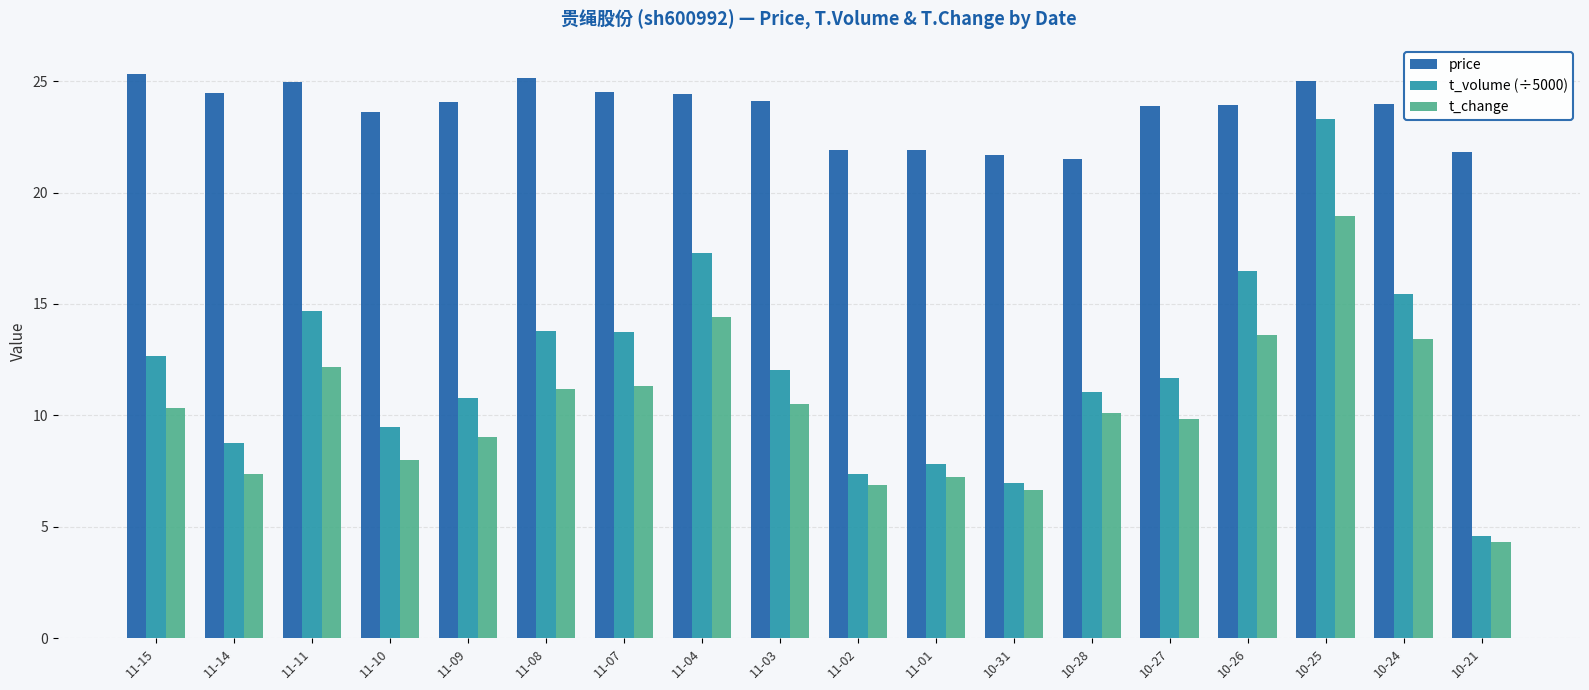

Does the chart contain stacked bars?

No